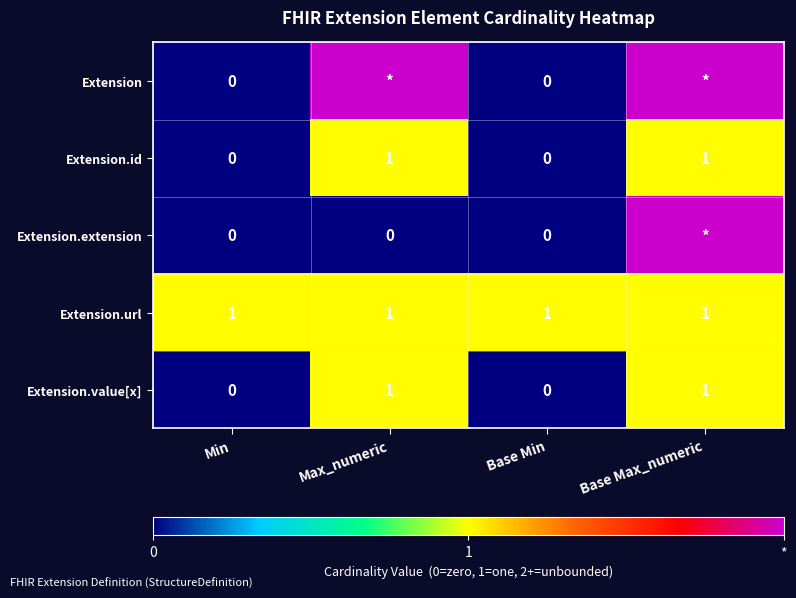

At which category is the sum across all series the highest?

Base Max_numeric